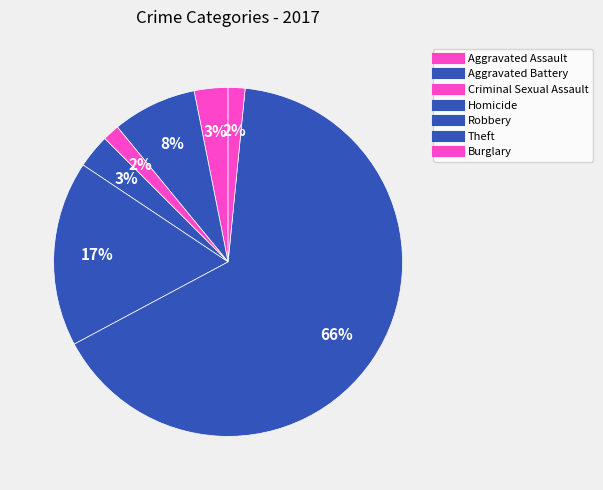

How many slices are in this pie chart?

7